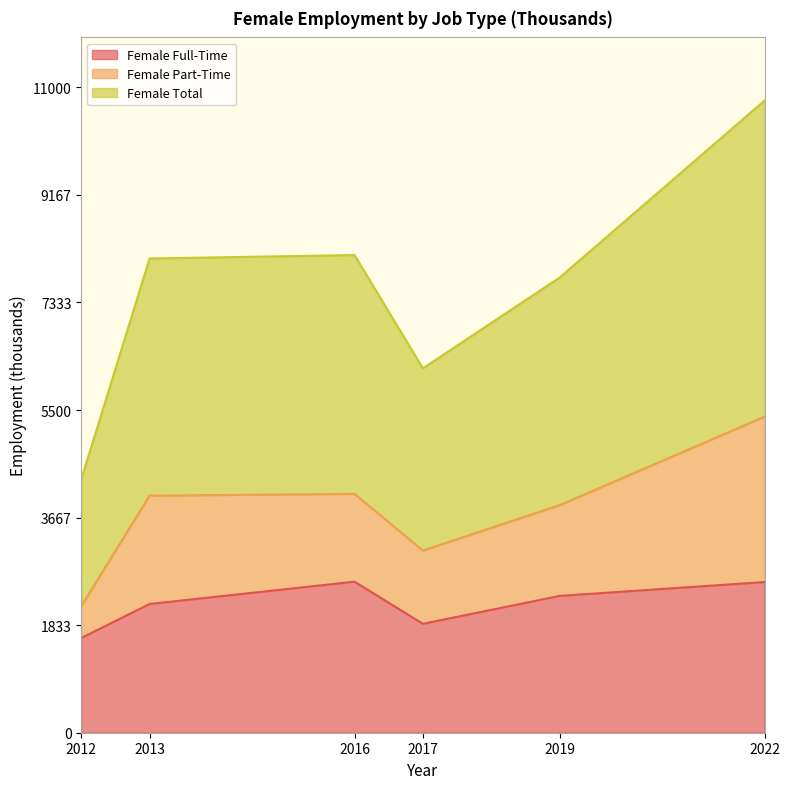

True or false: Female Total has more than 0 interior local peaks.

True